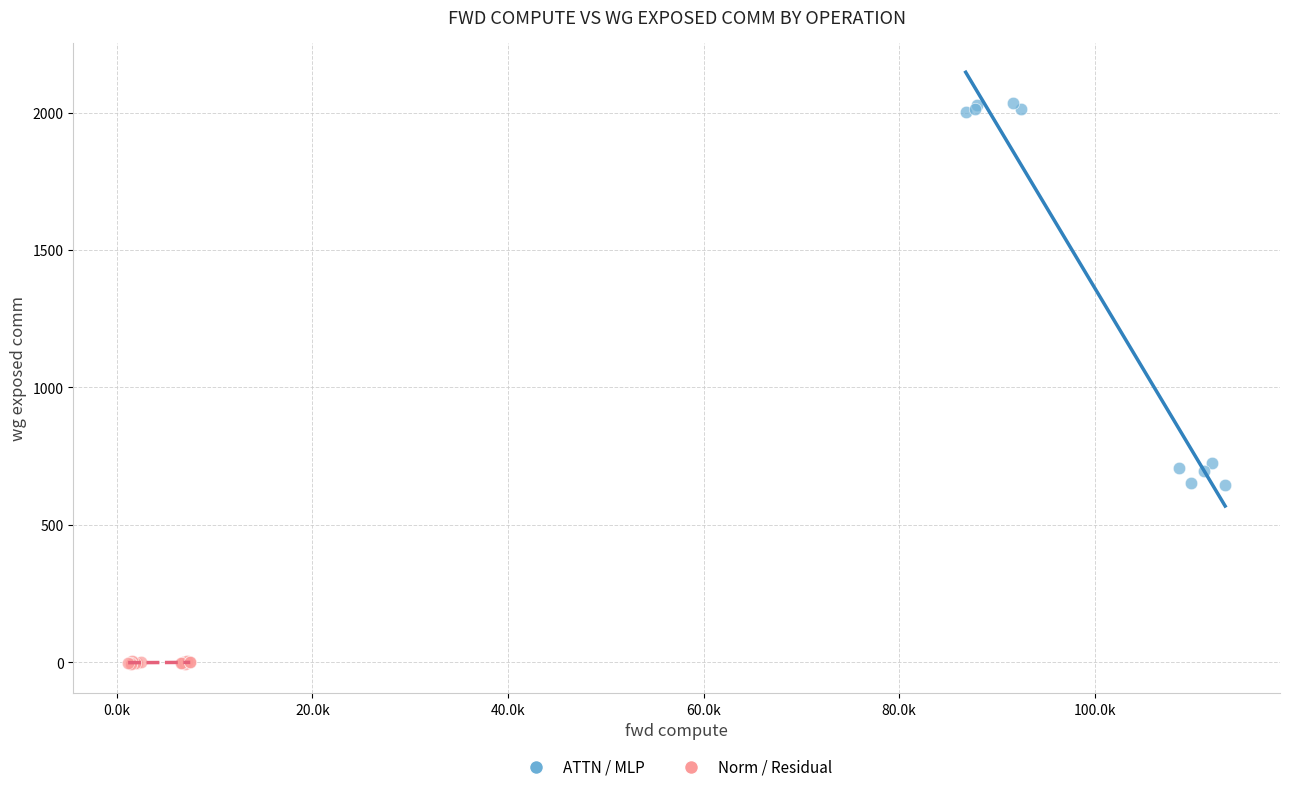

Which series has the widest spread of Y values?

ATTN / MLP